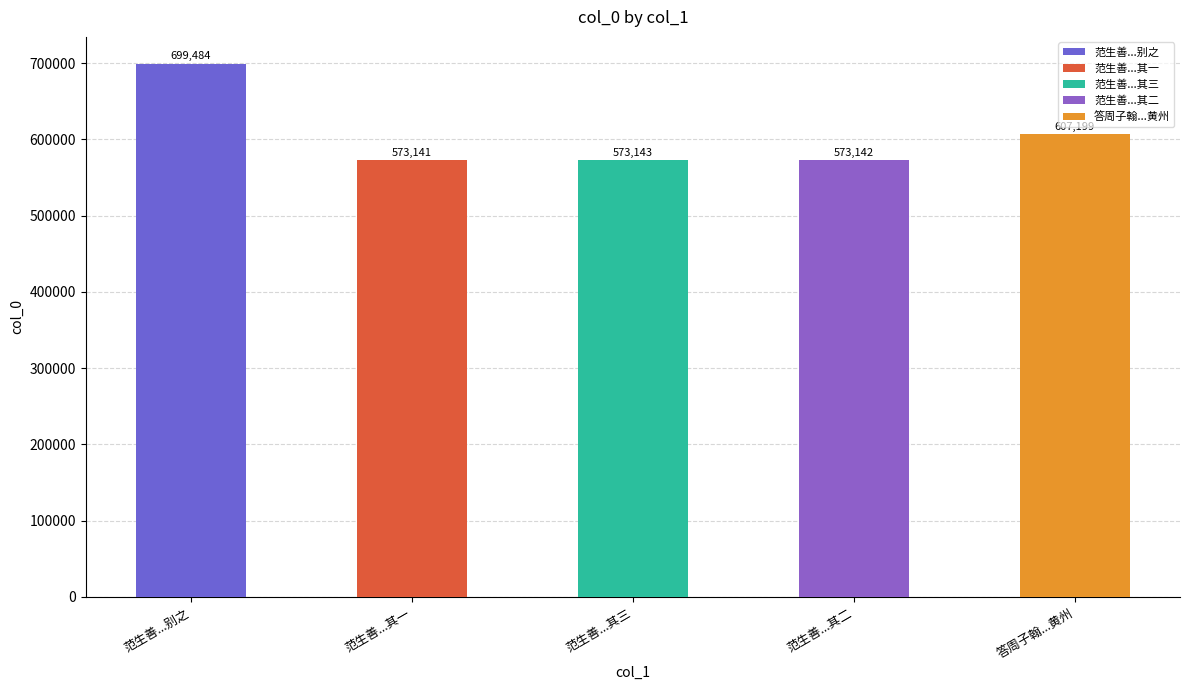

How many categories are shown in the chart?

5